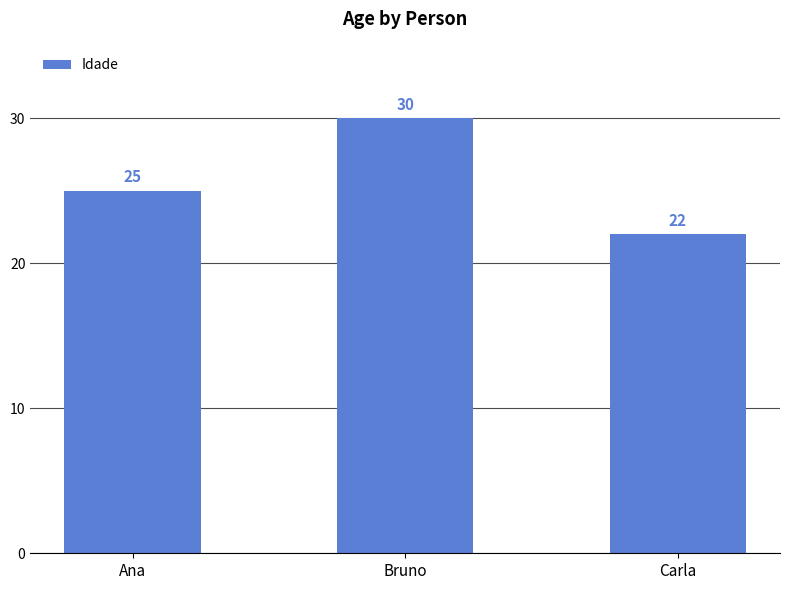

True or false: the data shows 30 at Bruno.

True